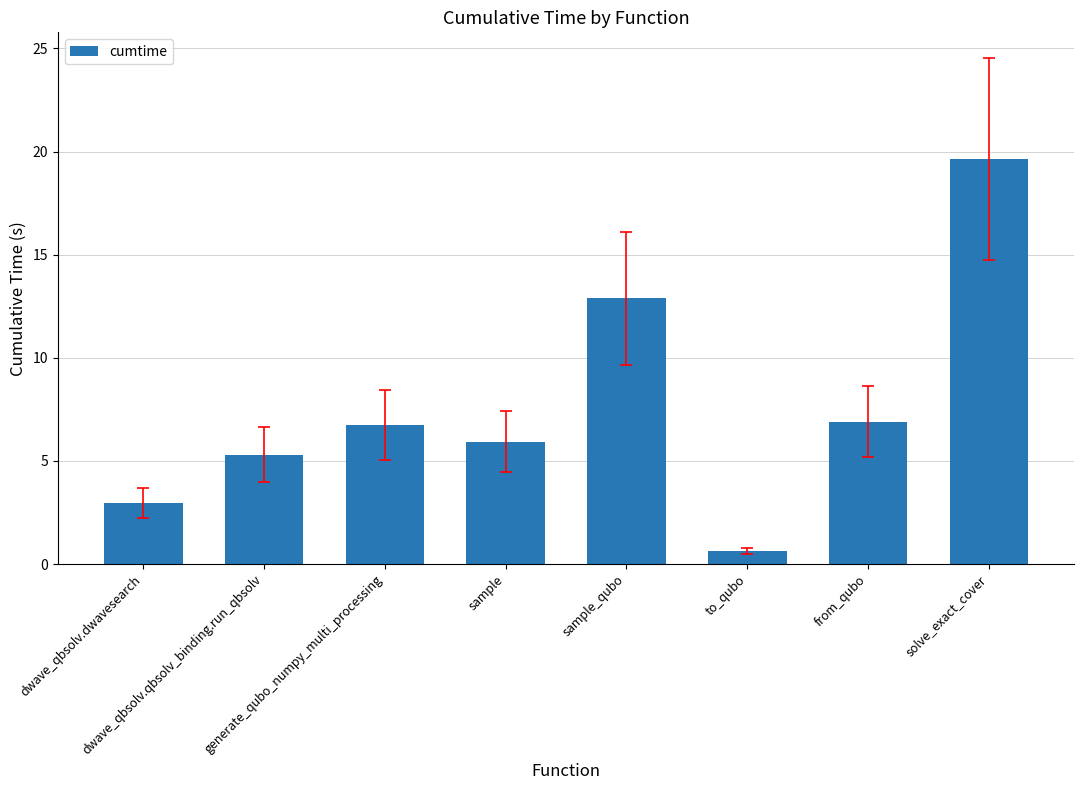

How many bars are there in total?

8